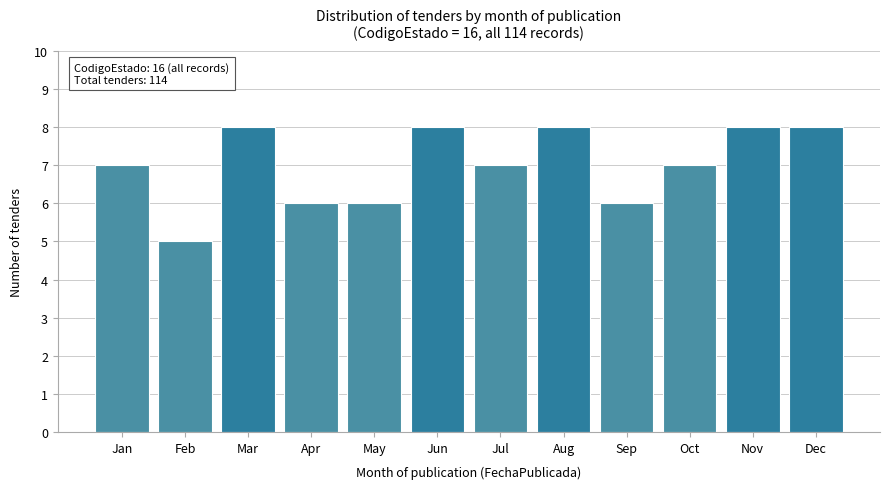

Reading right to left, list all the values displayed in this chart.

Dec=8	Nov=8	Oct=7	Sep=6	Aug=8	Jul=7	Jun=8	May=6	Apr=6	Mar=8	Feb=5	Jan=7